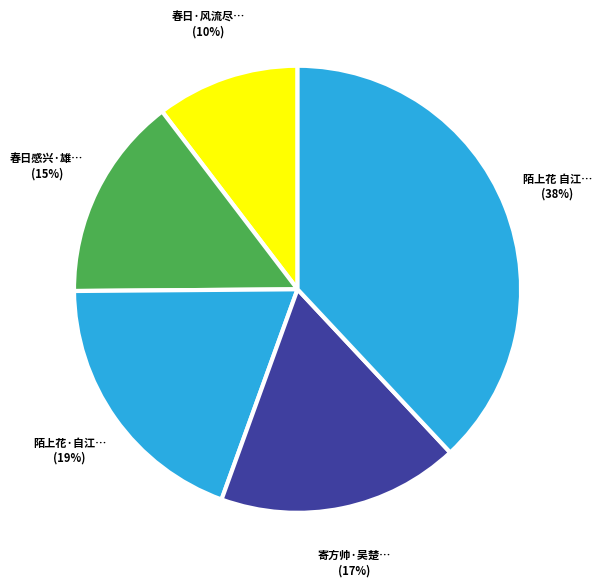

How many segments does this pie chart have?

5